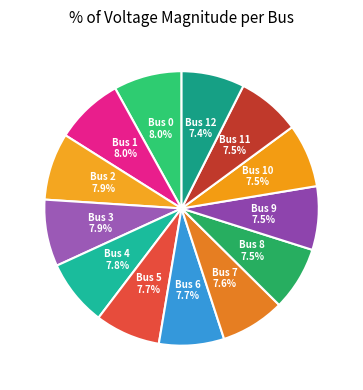

Does Bus 2 7.9% represent more than half of the total?

No